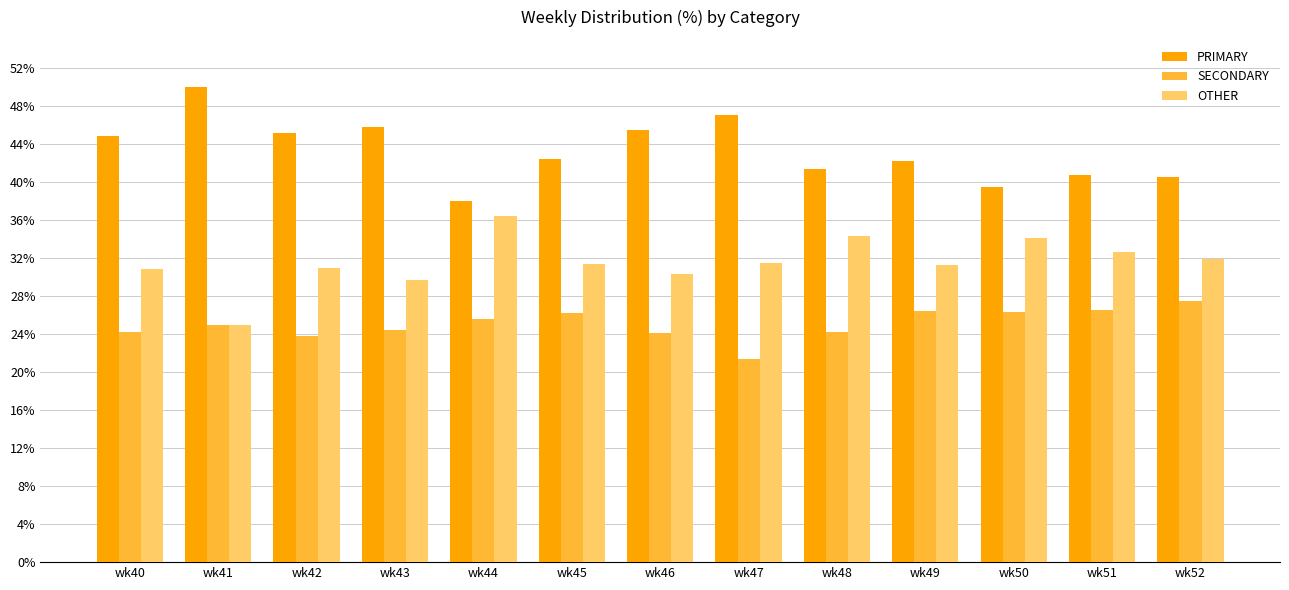

What is the greatest value displayed?

50.0